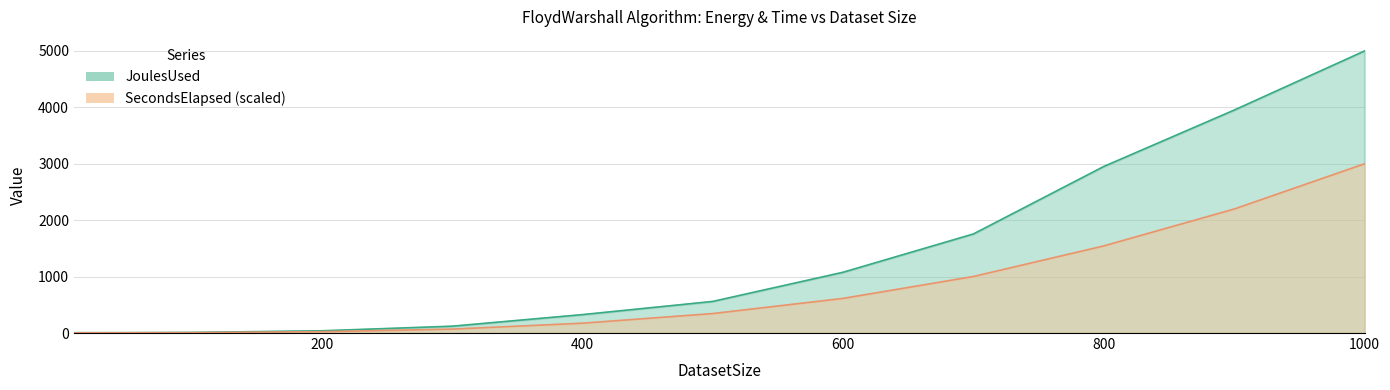

What is the value of the JoulesUsed point at the 4th from the left?

39.6